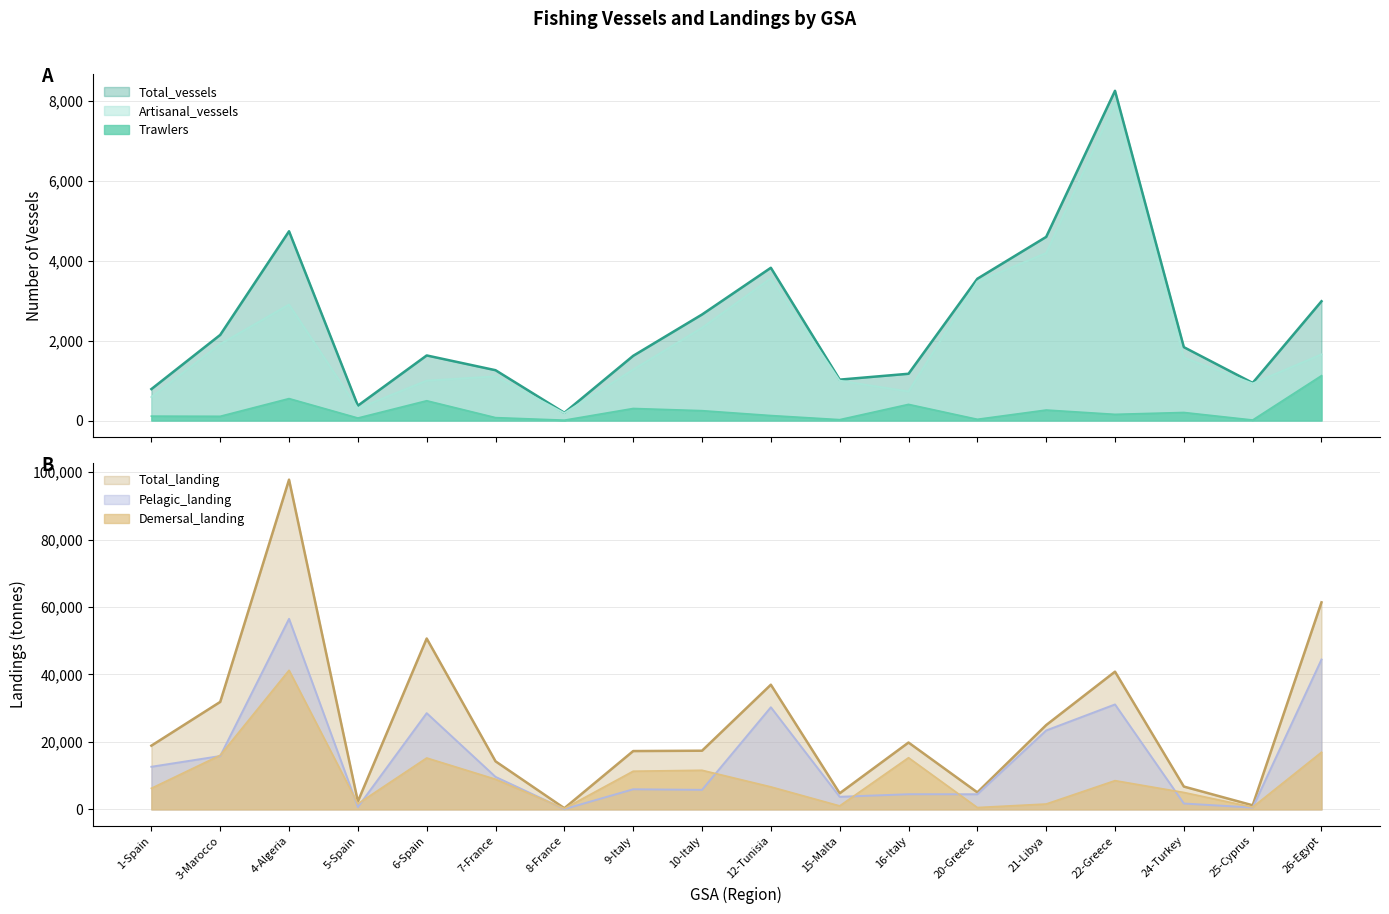

What is the value of the Total_vessels point at the 16th from the left?

1839